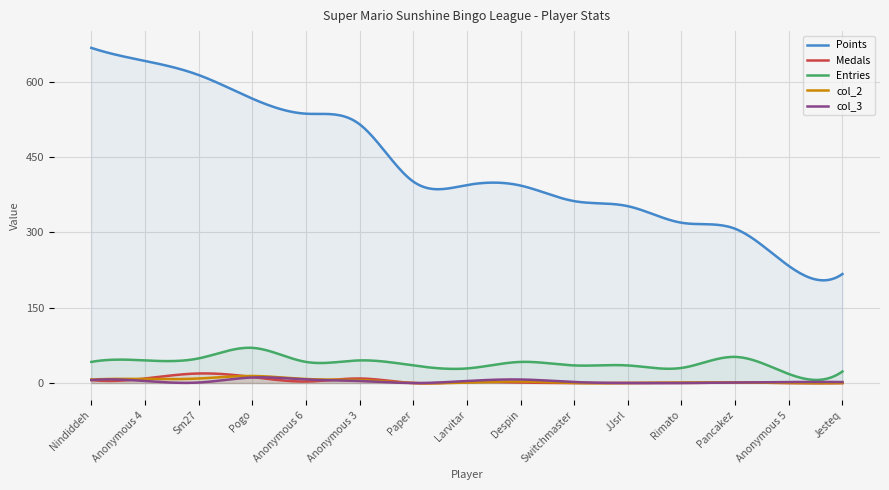

At how many categories does at least one series exceed 656?

1